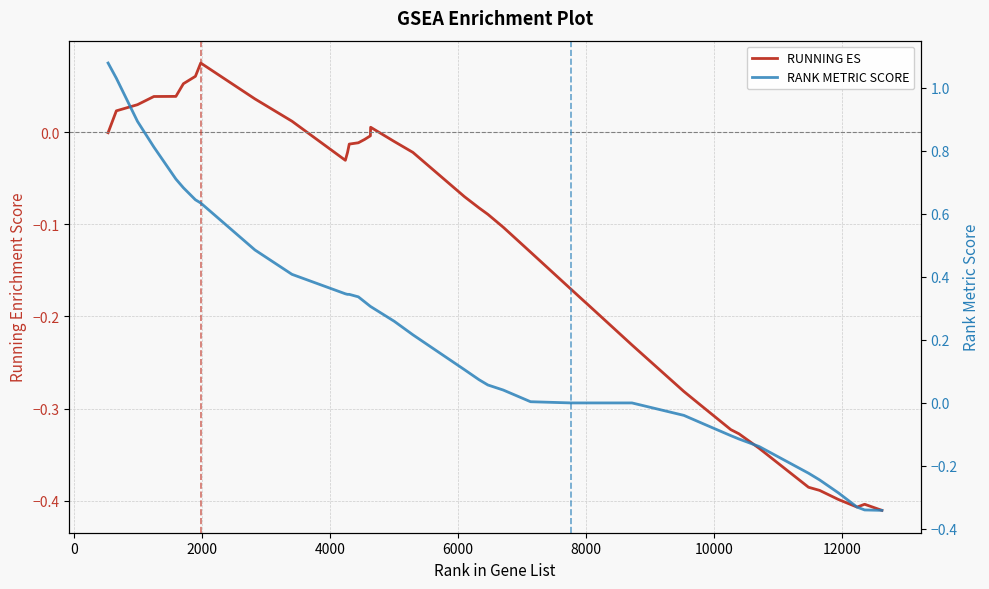

What is the average value of the RUNNING ES series?

-0.1